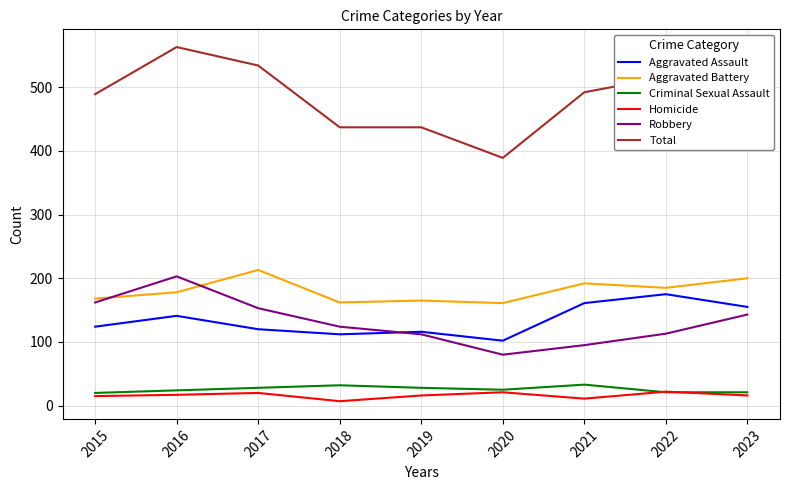

True or false: Aggravated Assault and Total intersect in this chart.

False